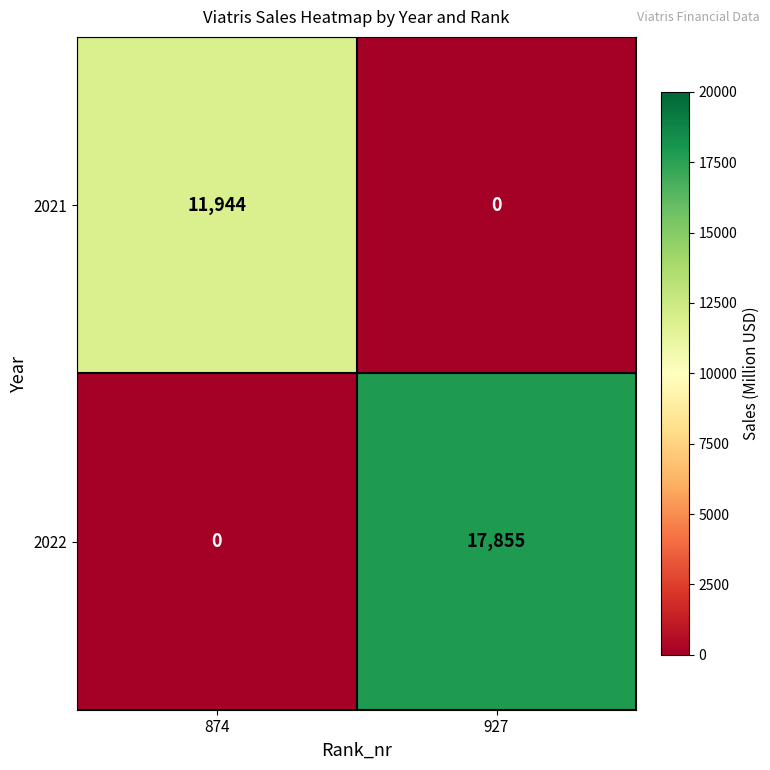

What is the sum of all 2022 values?

17855